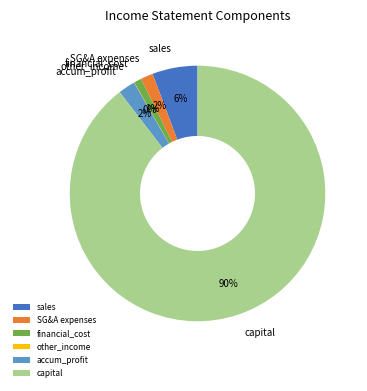

To the nearest percent, what portion does financial_cost represent?

1%